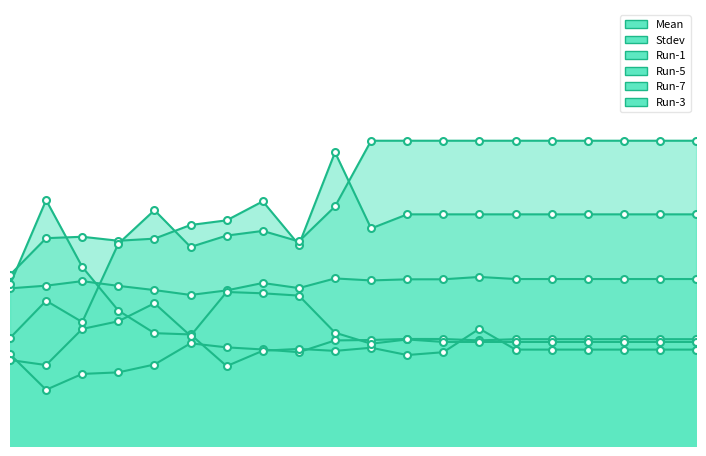

After their last crossing, which series has the higher values: Run-3 or Run-1?

Run-3